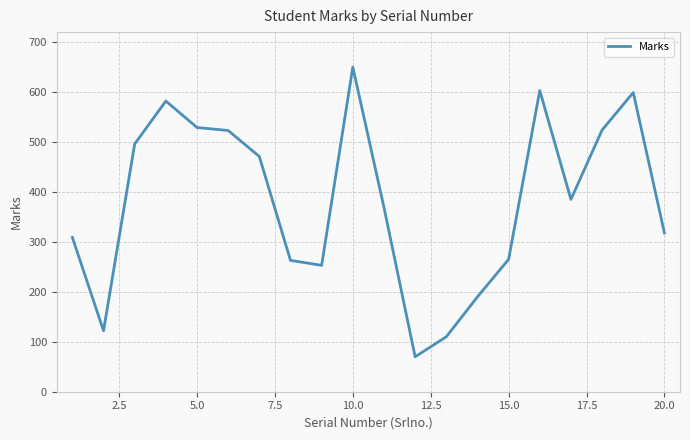

What is the difference between the maximum and minimum values?

580